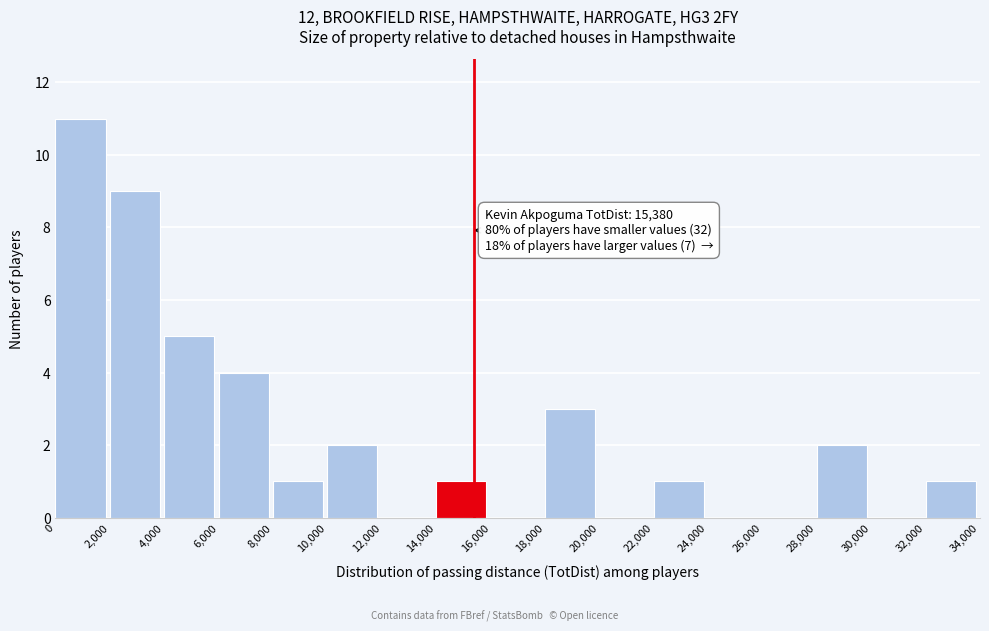

Which range on the x-axis has the tallest bar?

0 to 2,000